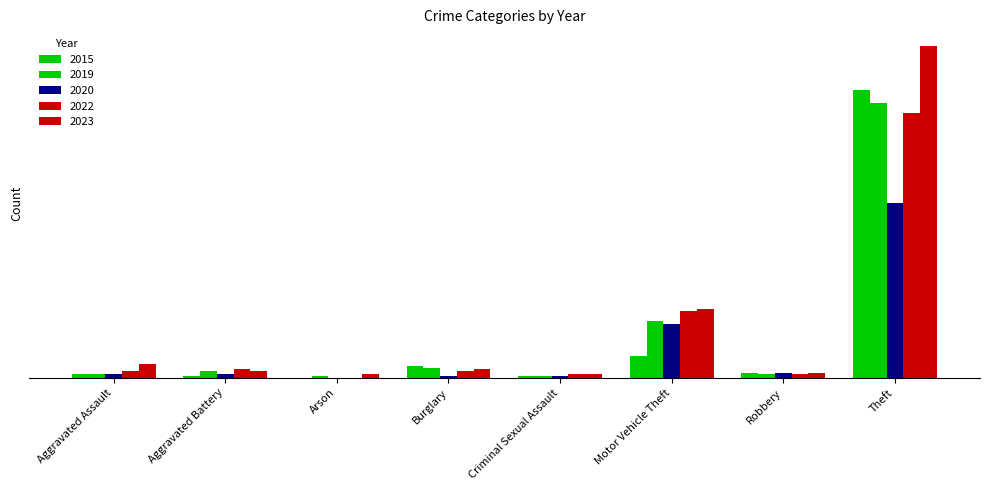

Which series changed the most between Arson and Motor Vehicle Theft?

2022